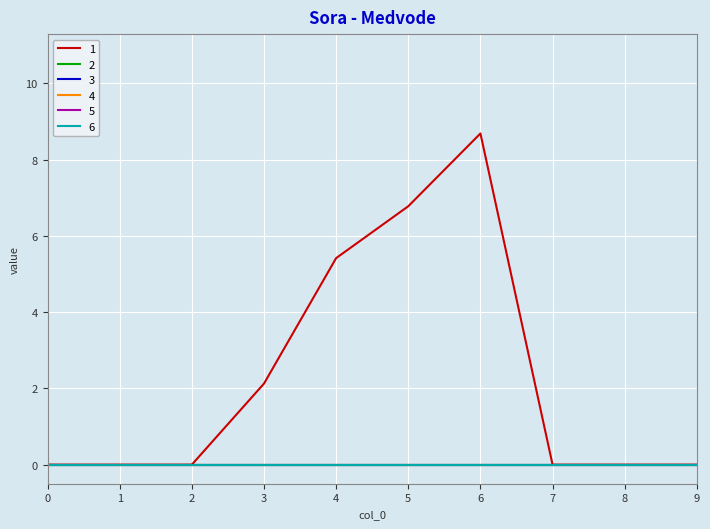

Rank the series by their maximum value, from lowest to highest.

2, 3, 4, 5, 6, 1